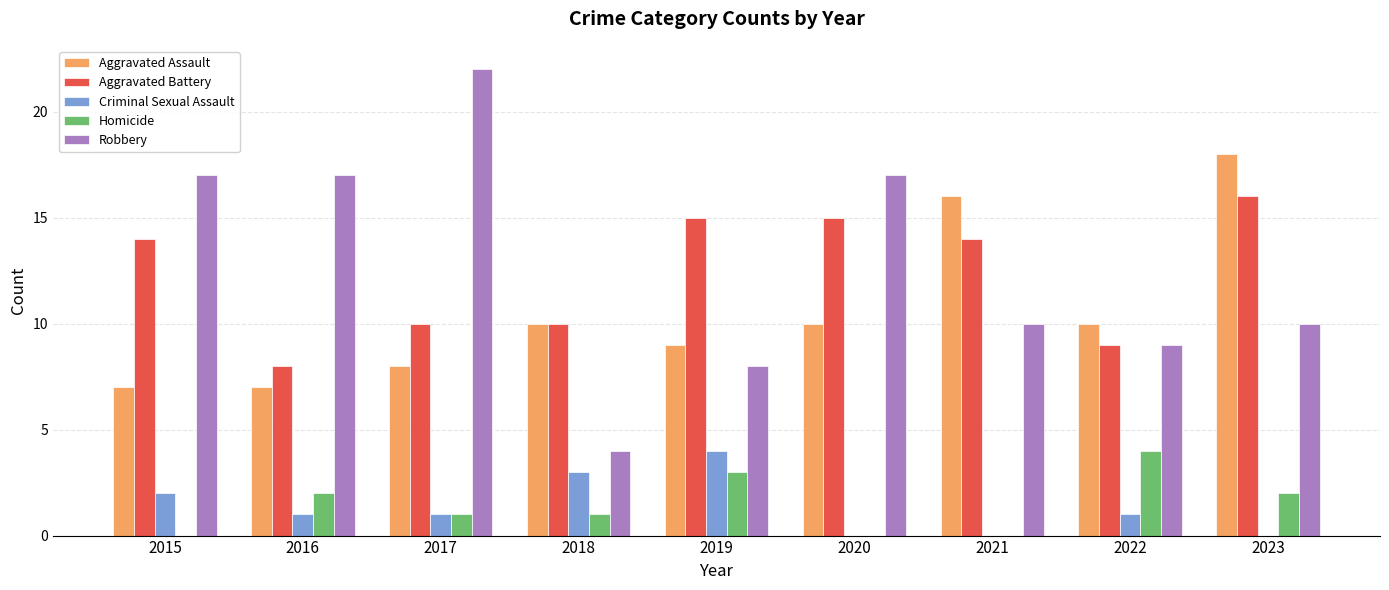

Which series changed the most between 2017 and 2021?

Robbery